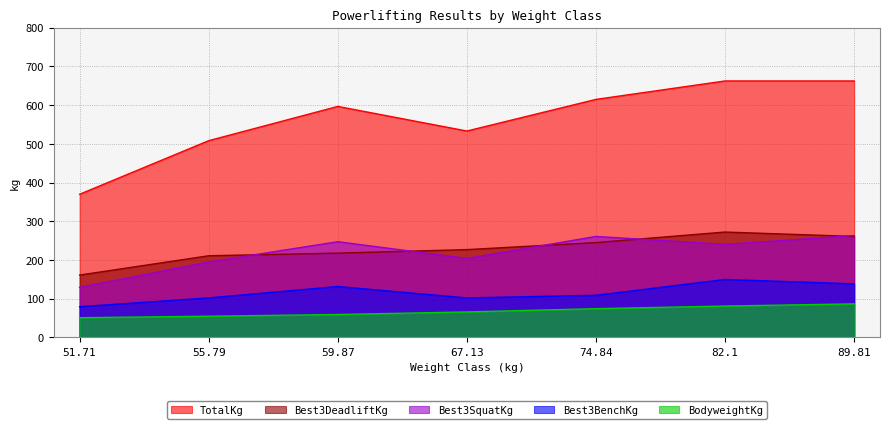

Does the chart display data point markers on the line(s)?

No